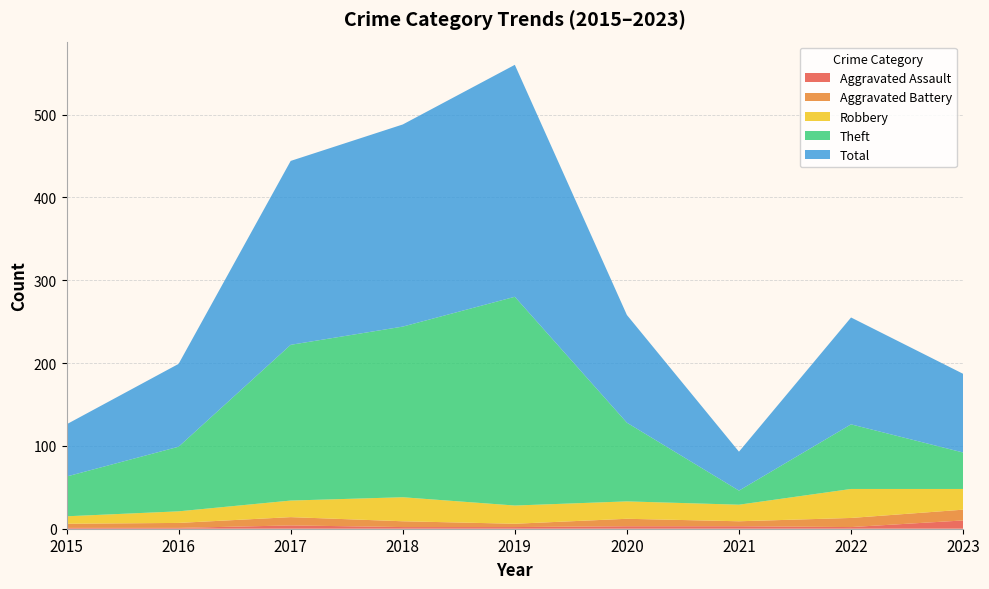

Reading left to right, transcribe all the data shown in this chart.

Aggravated Assault: 2015=1	2016=1	2017=4	2018=2	2019=2	2020=3	2021=3	2022=2	2023=10
Aggravated Battery: 2015=5	2016=6	2017=10	2018=7	2019=4	2020=9	2021=6	2022=11	2023=13
Robbery: 2015=9	2016=14	2017=20	2018=29	2019=22	2020=21	2021=20	2022=35	2023=25
Theft: 2015=48	2016=78	2017=188	2018=206	2019=252	2020=95	2021=17	2022=78	2023=44
Total: 2015=63	2016=100	2017=222	2018=244	2019=280	2020=130	2021=47	2022=129	2023=95